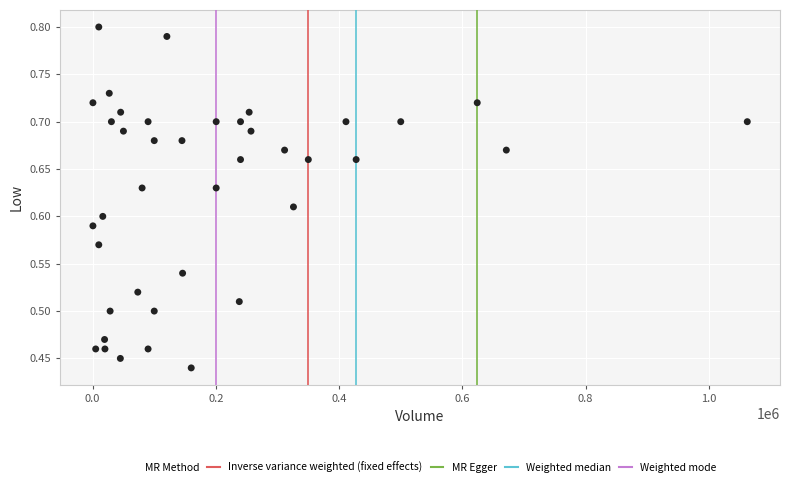

What is the range of X values (max minus min)?

1061800.0